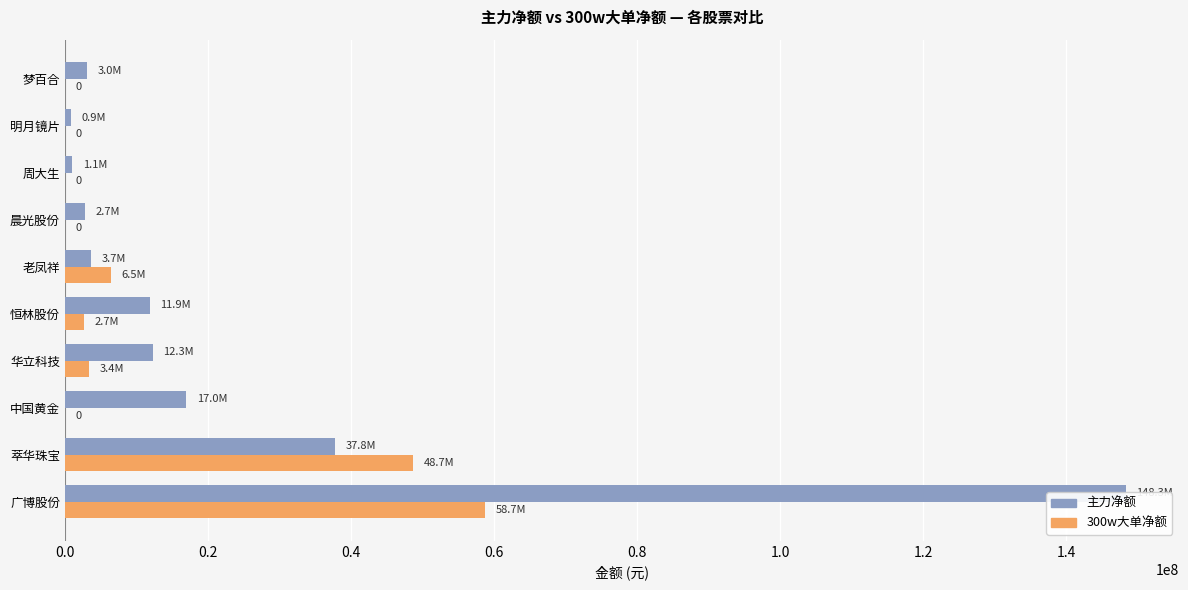

At 0.6, list the series in order from largest to smallest.

主力净额, 300w大单净额